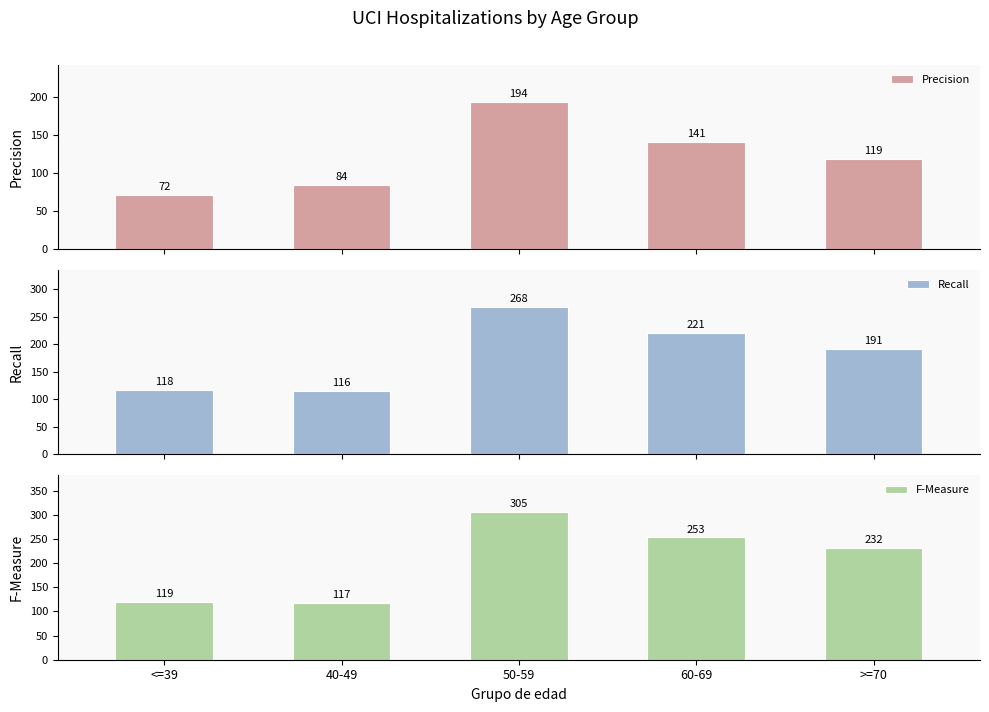

What is the difference between the F-Measure values at 50-59 and 40-49?

188